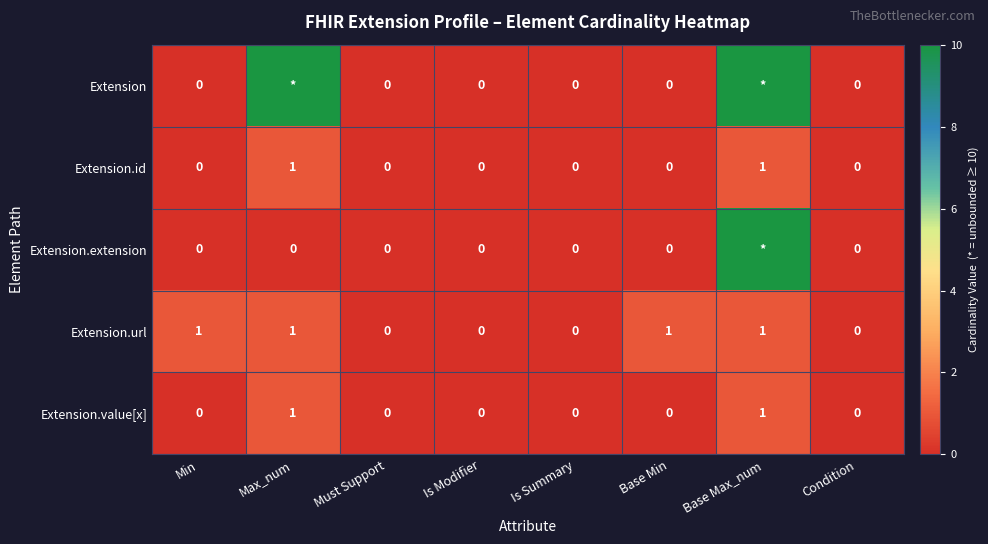

What value does the Extension.url series have at Min?

1